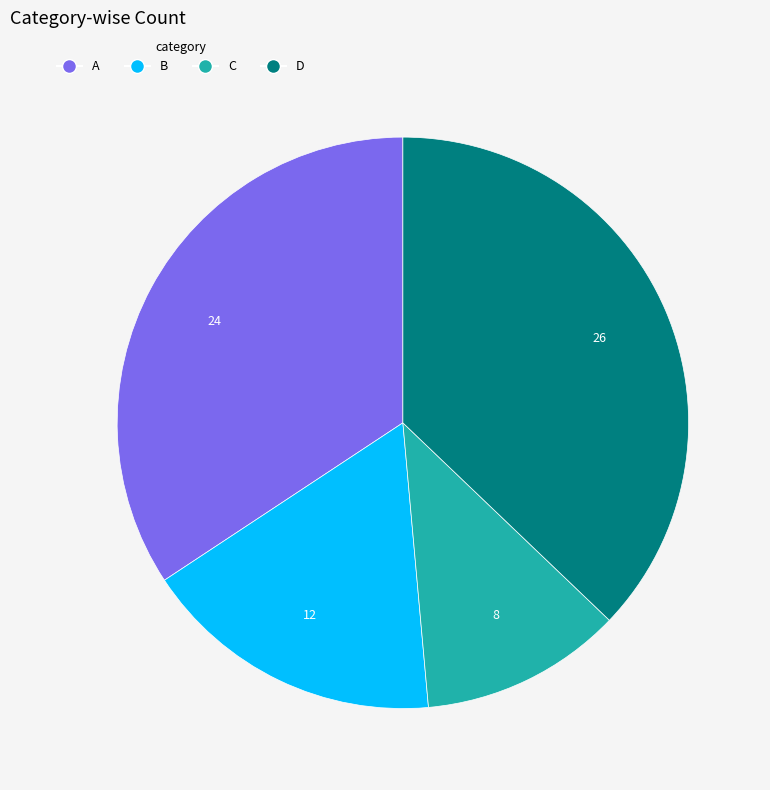

Which has a higher value, A or B?

A